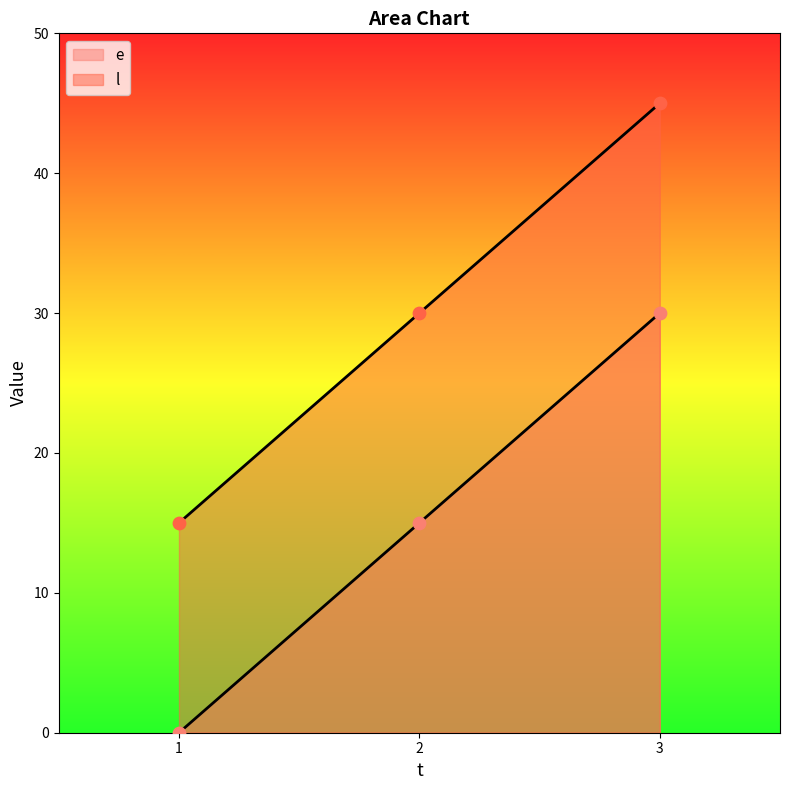

Which series has the largest total across all categories?

l